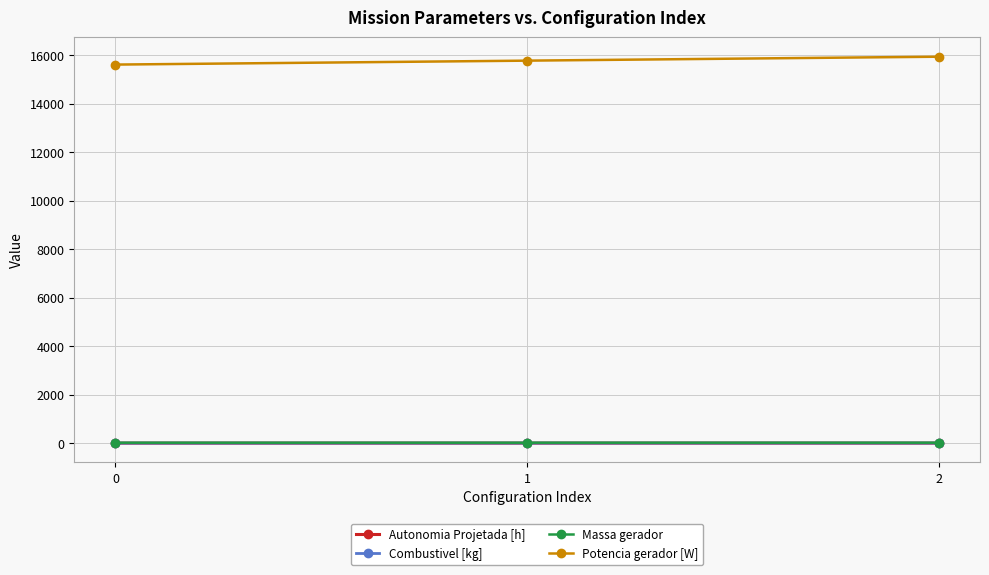

What is the highest value of the Potencia gerador [W] series?

15930.4